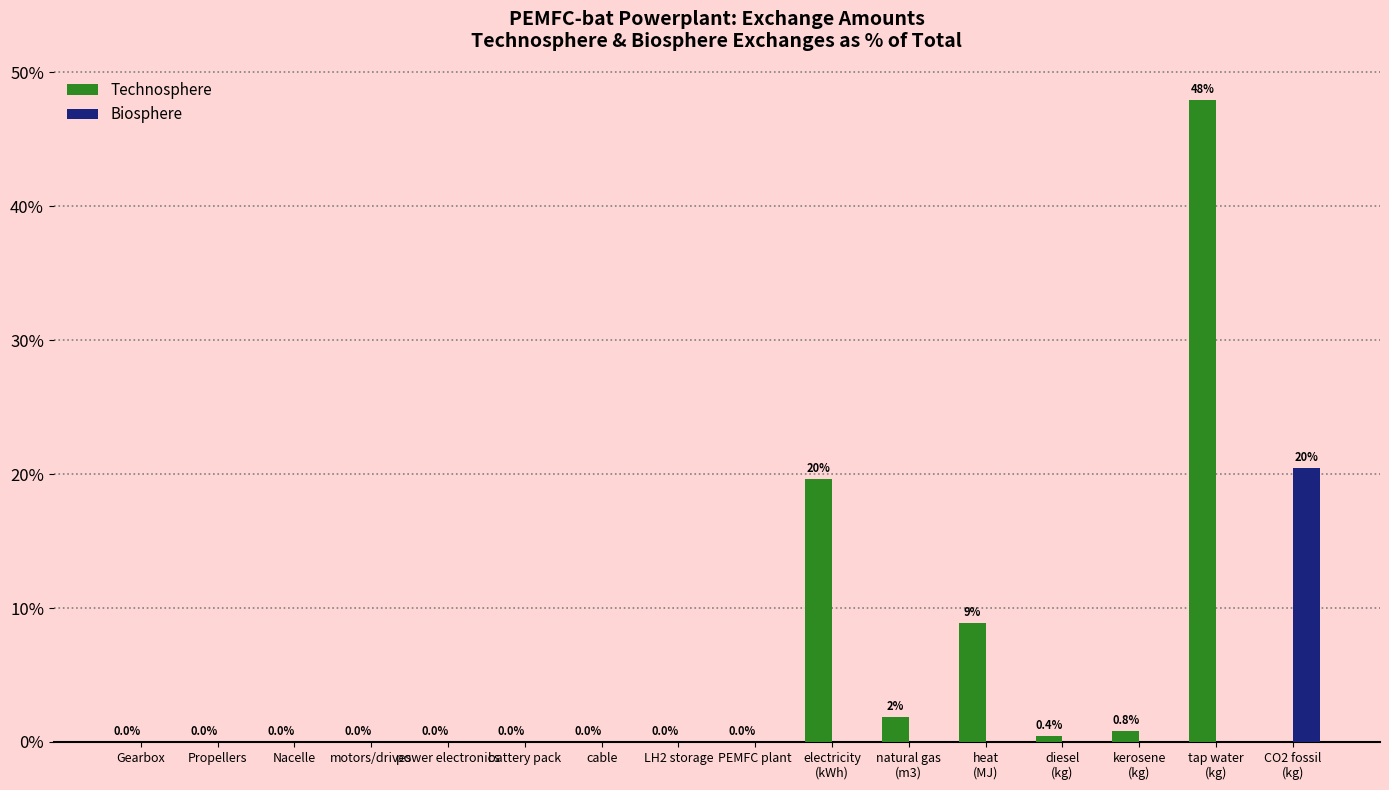

Which series has the largest total across all categories?

Technosphere